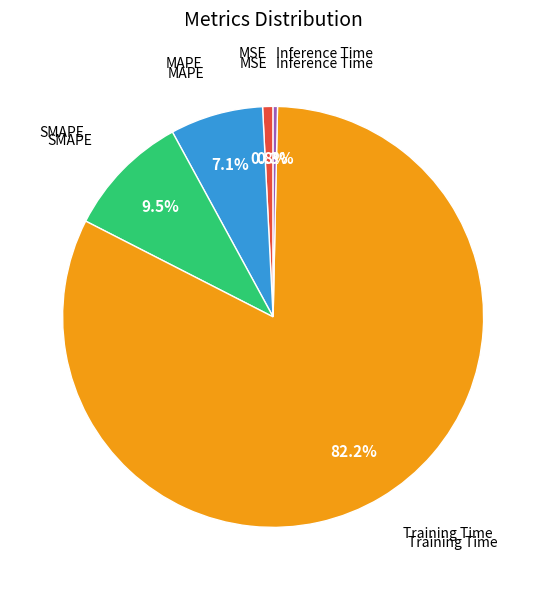

The MAPE slice represents 7% of the pie. True or false?

True